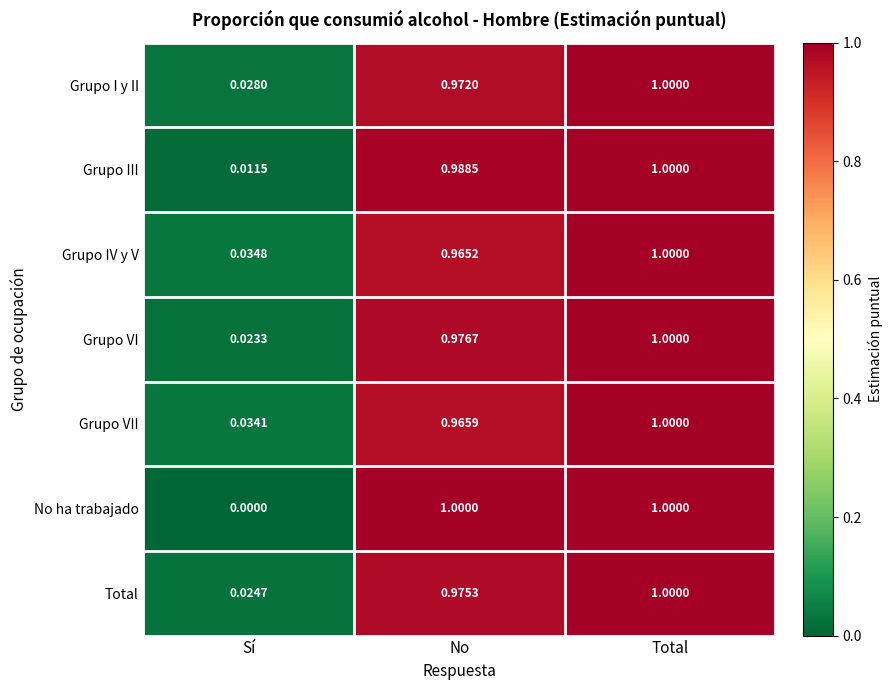

Rank the series at Sí from lowest to highest value.

No ha trabajado, Grupo III, Grupo VI, Total, Grupo I y II, Grupo VII, Grupo IV y V